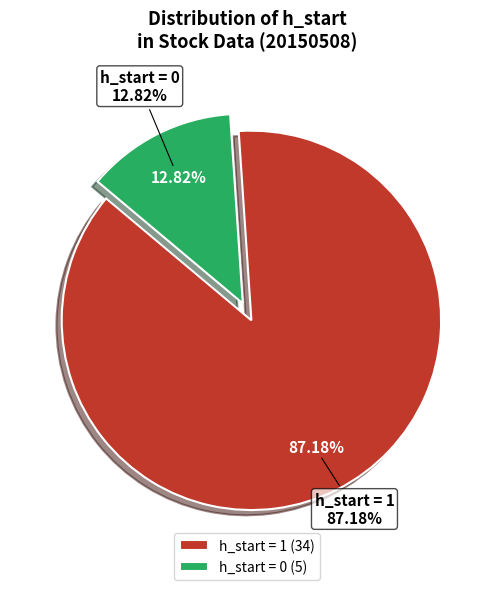

What percentage do h_start=0 and h_start=1 together represent?

100.0%